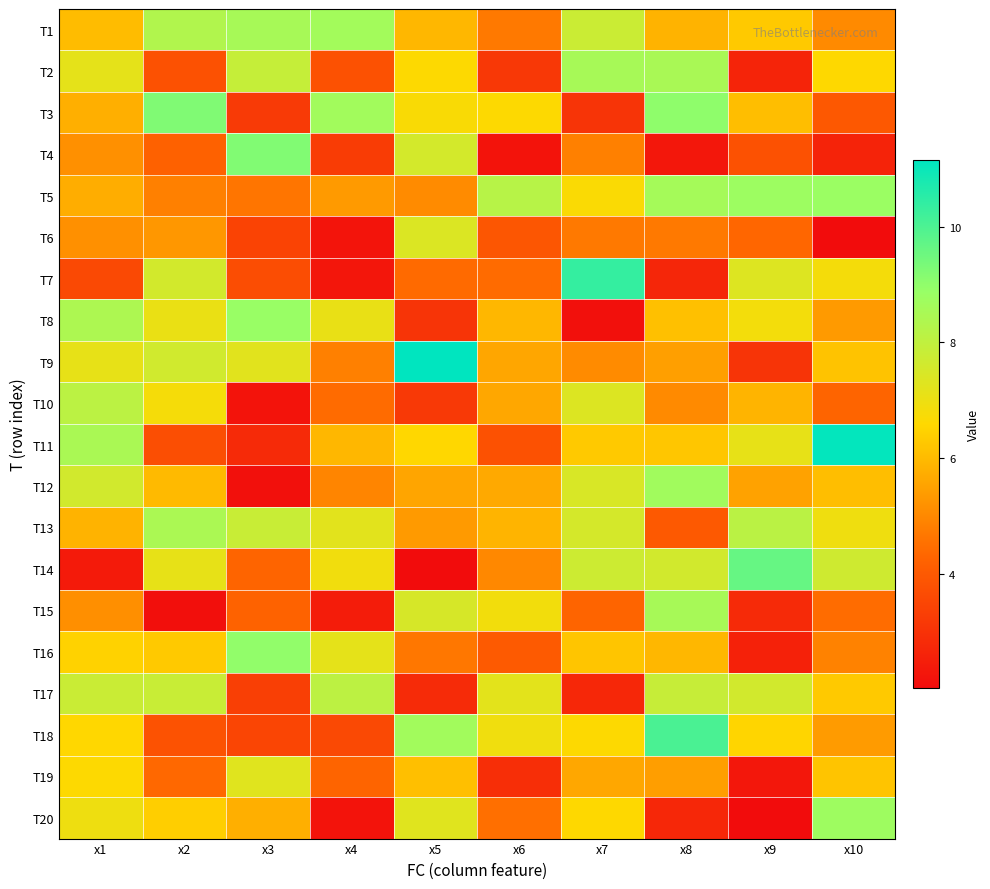

How many distinct data groups are displayed?

20